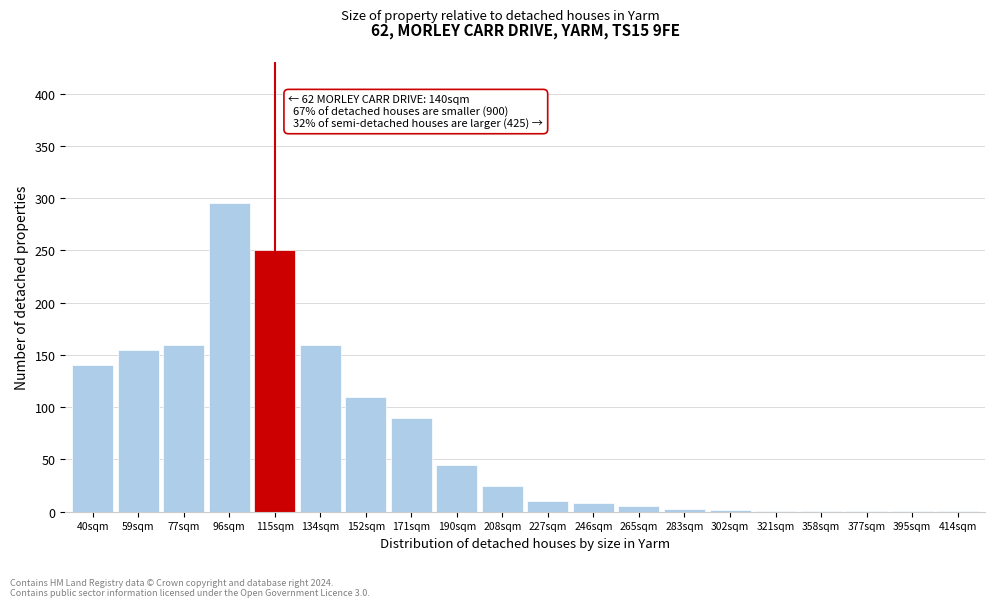

True or false: the data shows 155 at 59sqm.

True